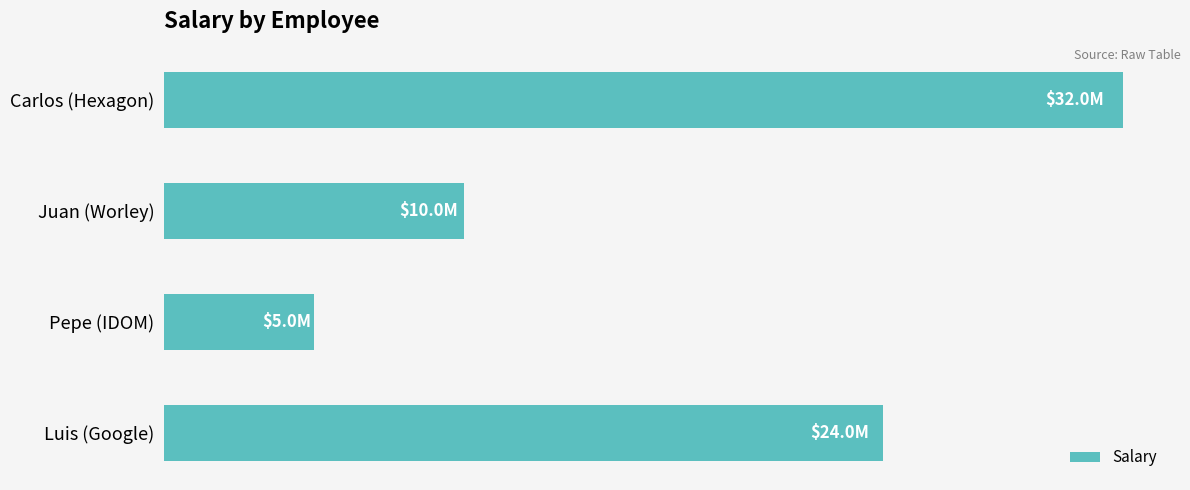

Does the chart contain any negative values?

No